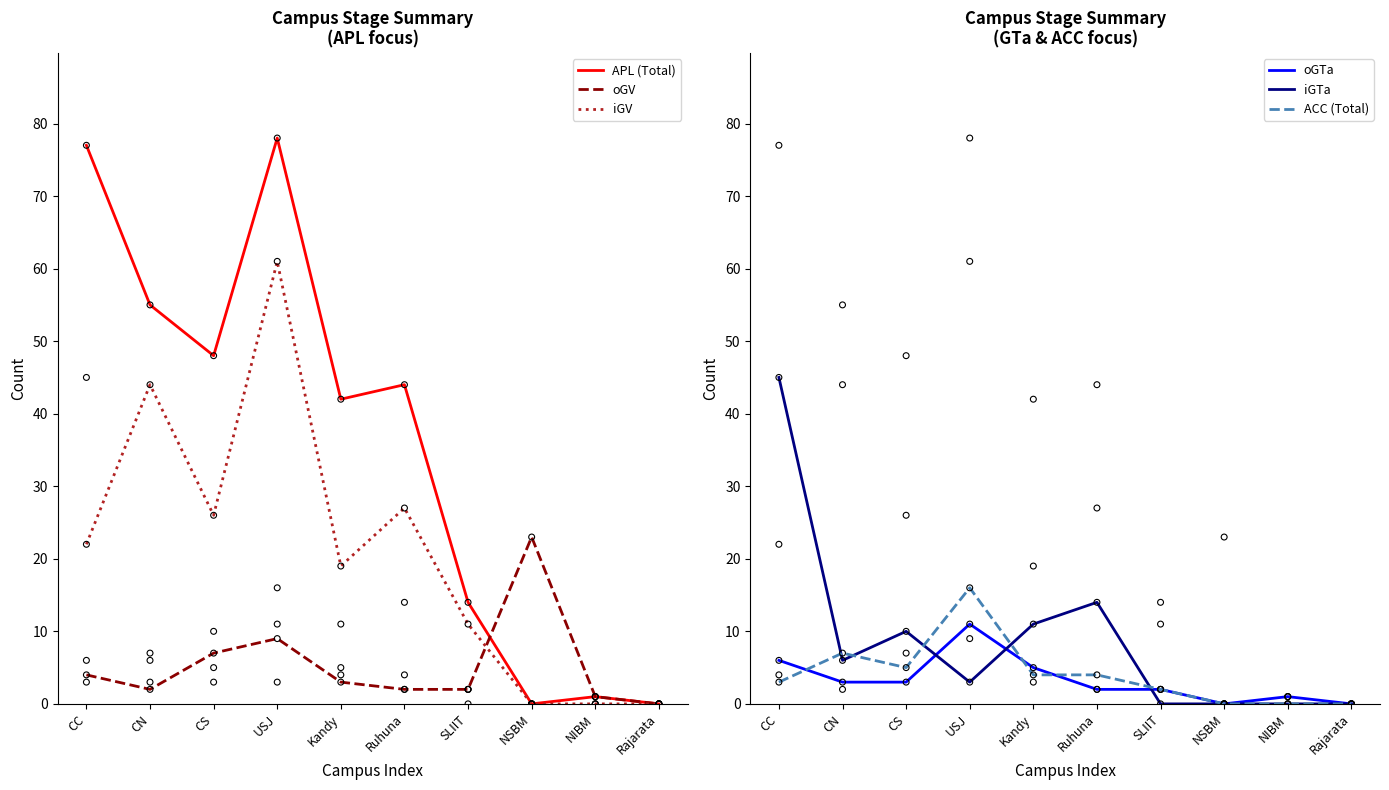

At how many categories does at least one series exceed 50?

3